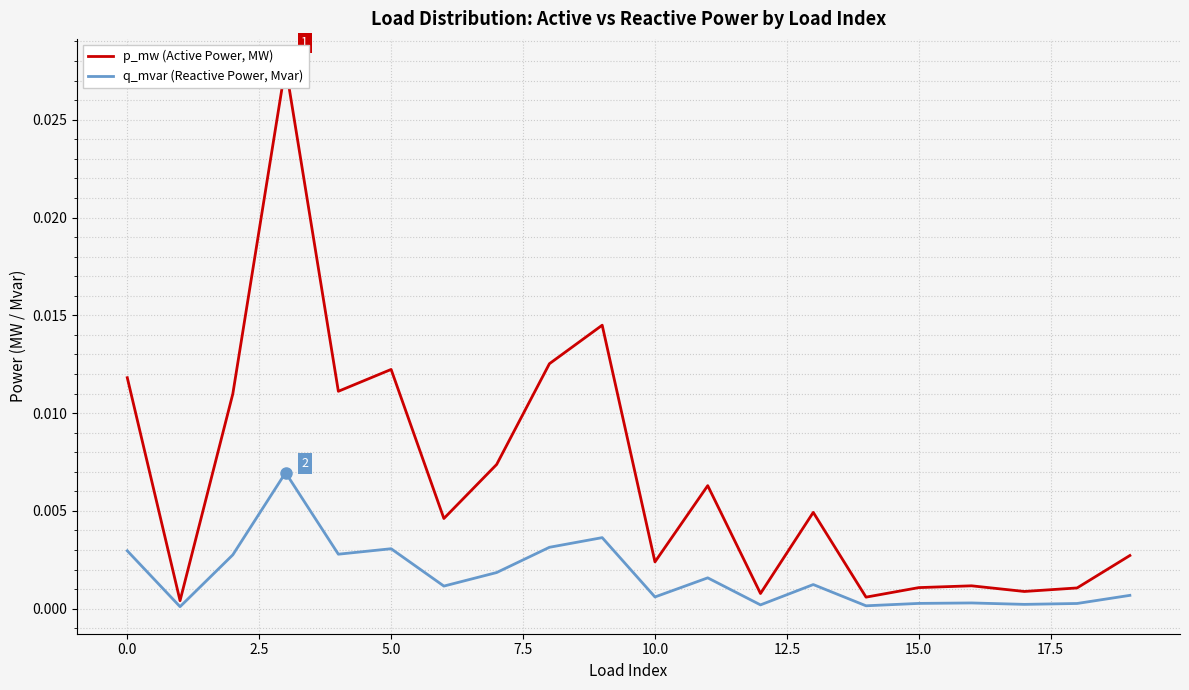

True or false: q_mvar (Reactive Power, Mvar) and p_mw (Active Power, MW) cross at least once.

False